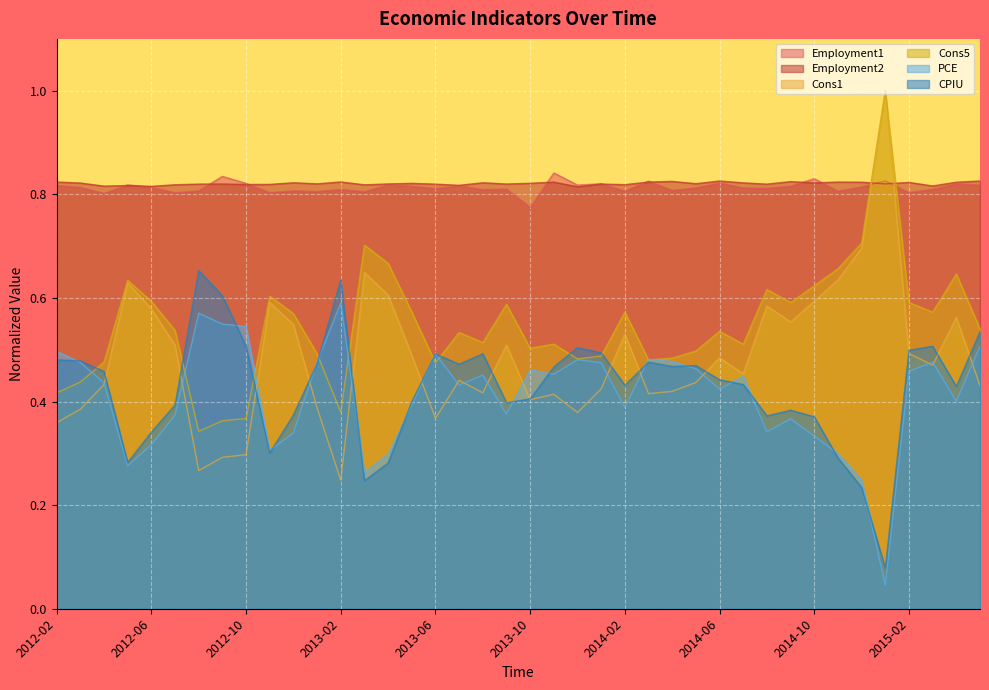

At which category is the sum across all series the highest?

2015-01